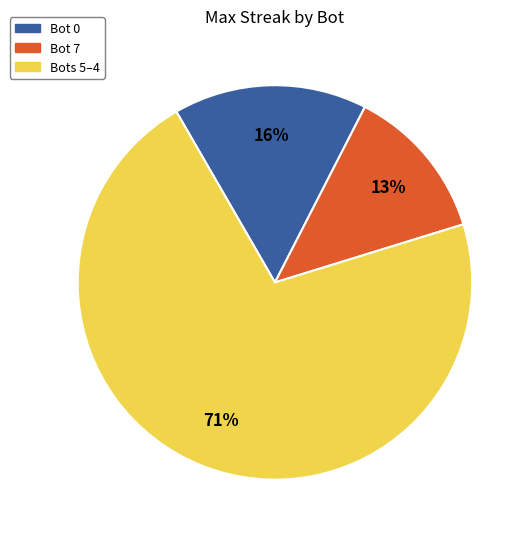

What is the smallest slice in the pie chart?

Bot 7